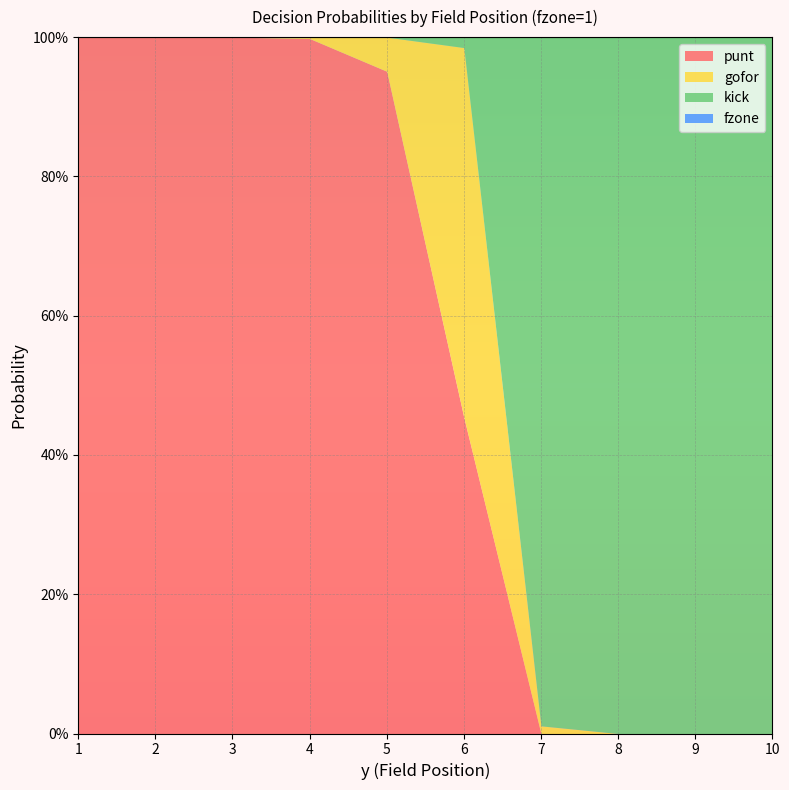

Which series has the largest range (max minus min)?

punt